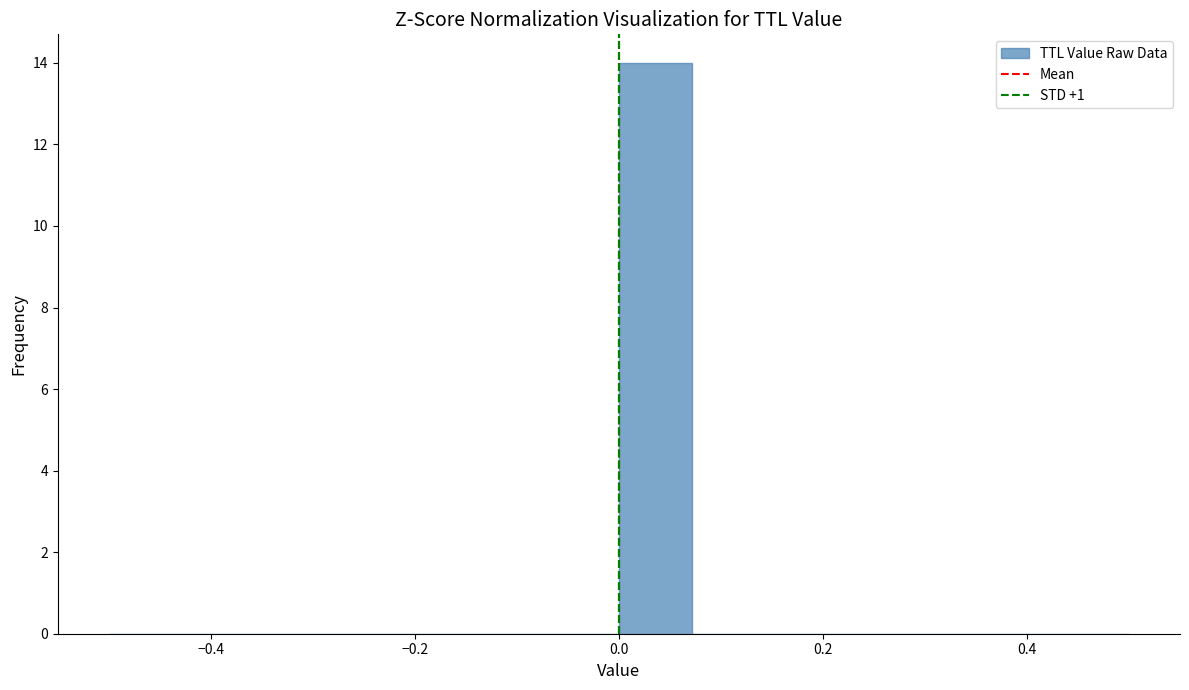

Read against the x-axis, roughly where is the centre of the tallest bar?

0.04